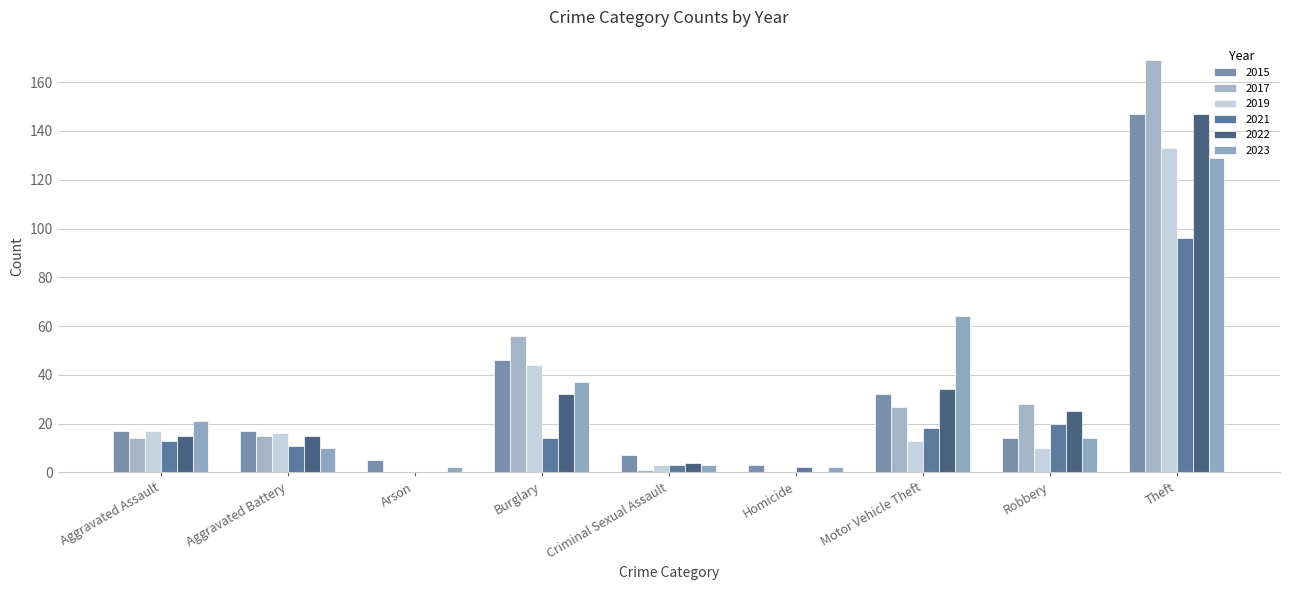

How many series are shown in this chart?

6